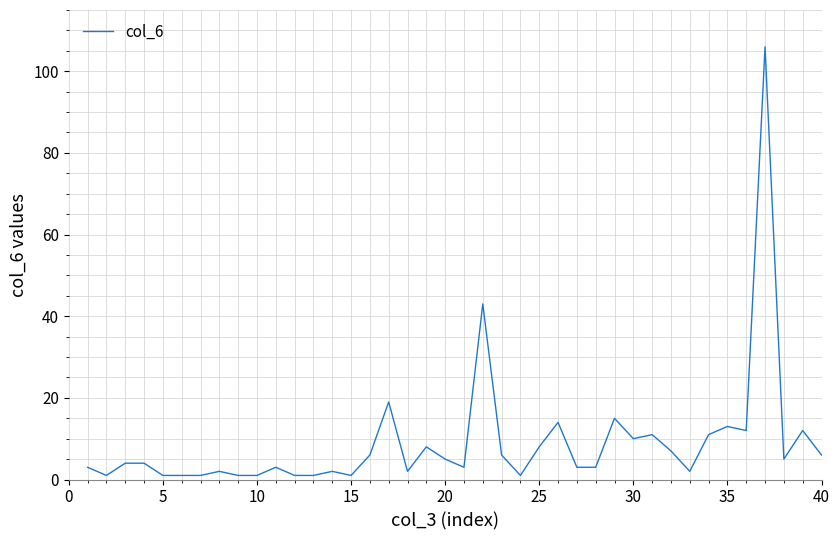

What is the maximum value shown in the chart?

106